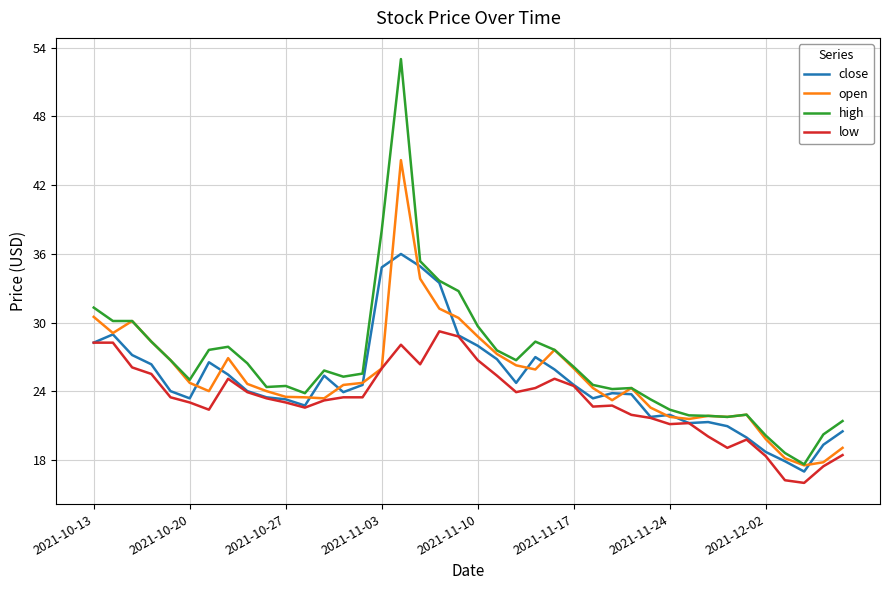

In open, how many points are lower than both neighbors (excluding endpoints)?

8